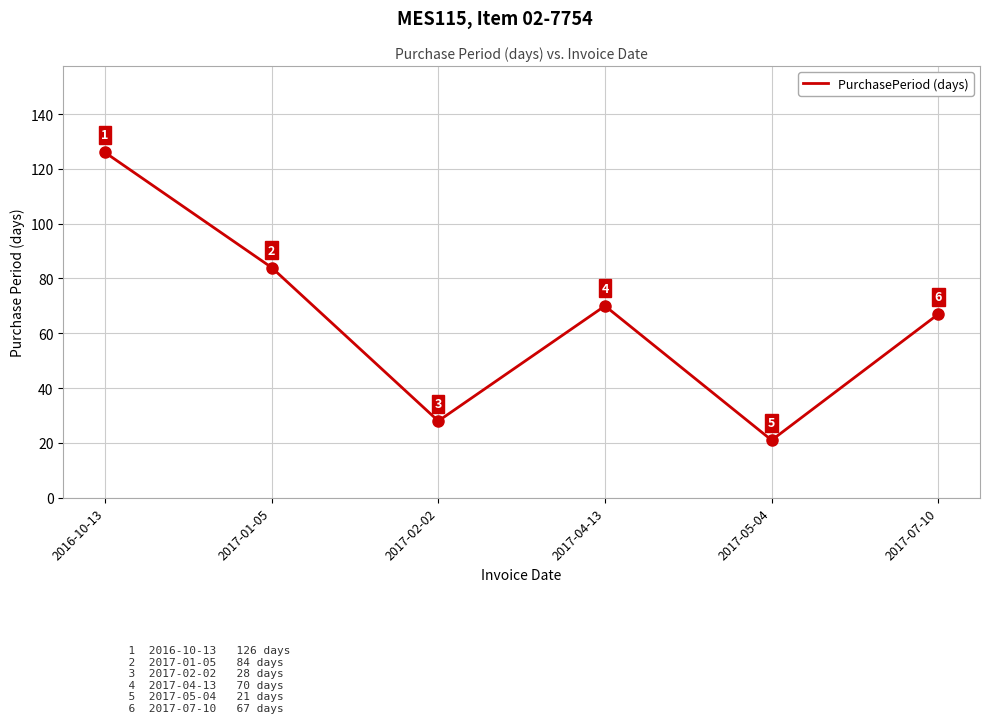

Is this an area chart (filled region under the line)?

No